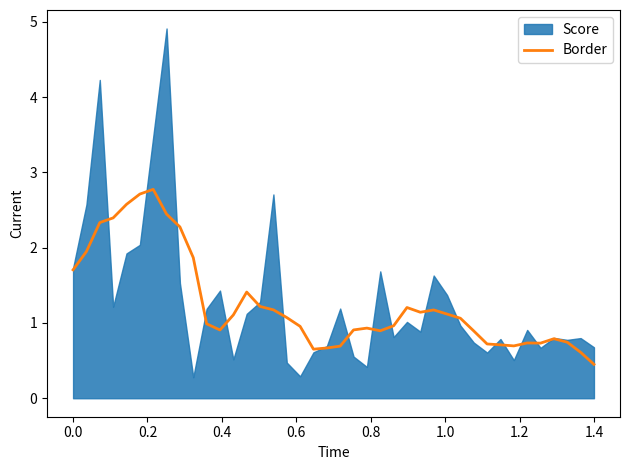

What is the highest value of the Border series?

2.8